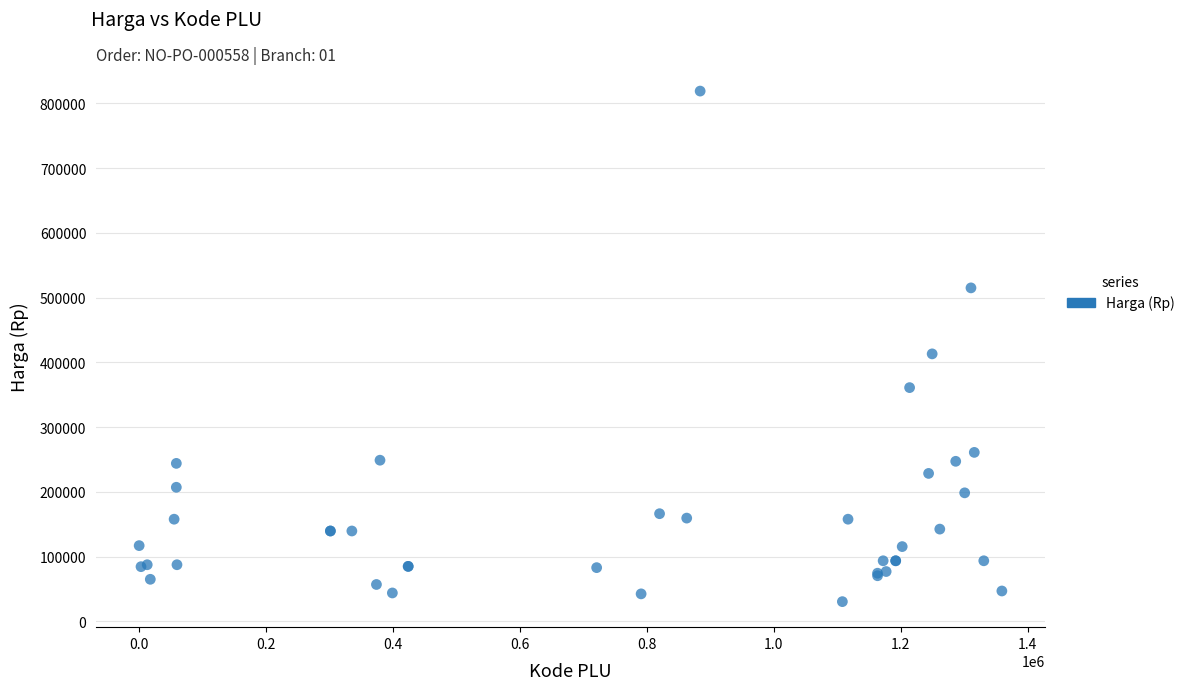

What Y value in the scatter plot is closest to 424700?

413100